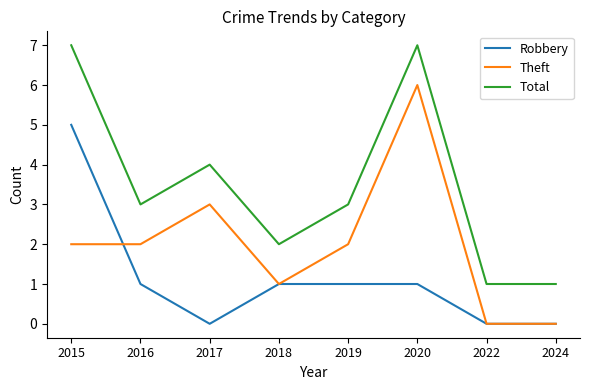

Is the value of Robbery at 2022 greater than the value of Total at 2020?

No